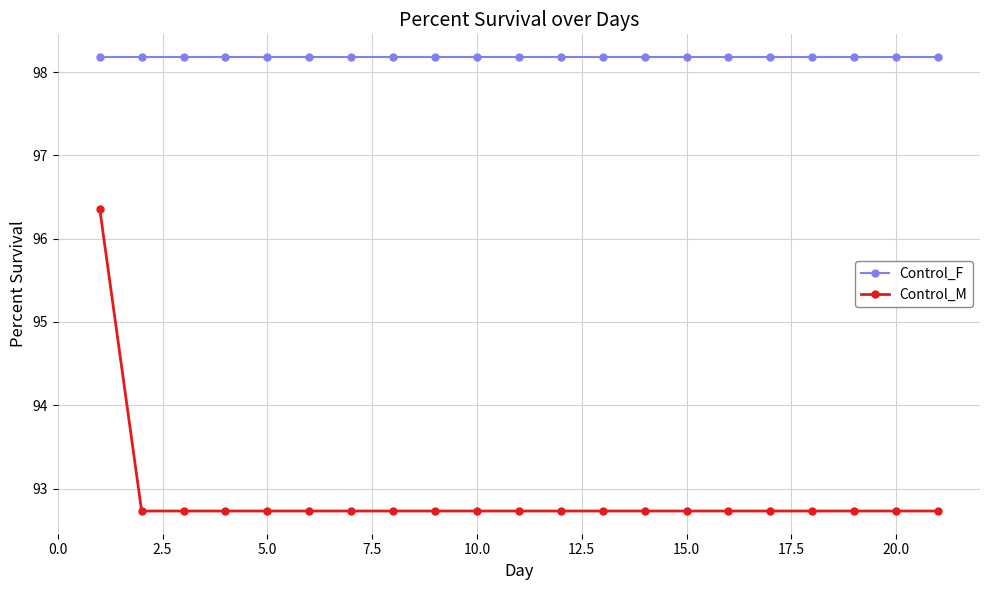

Which series has the largest range (max minus min)?

Control_M